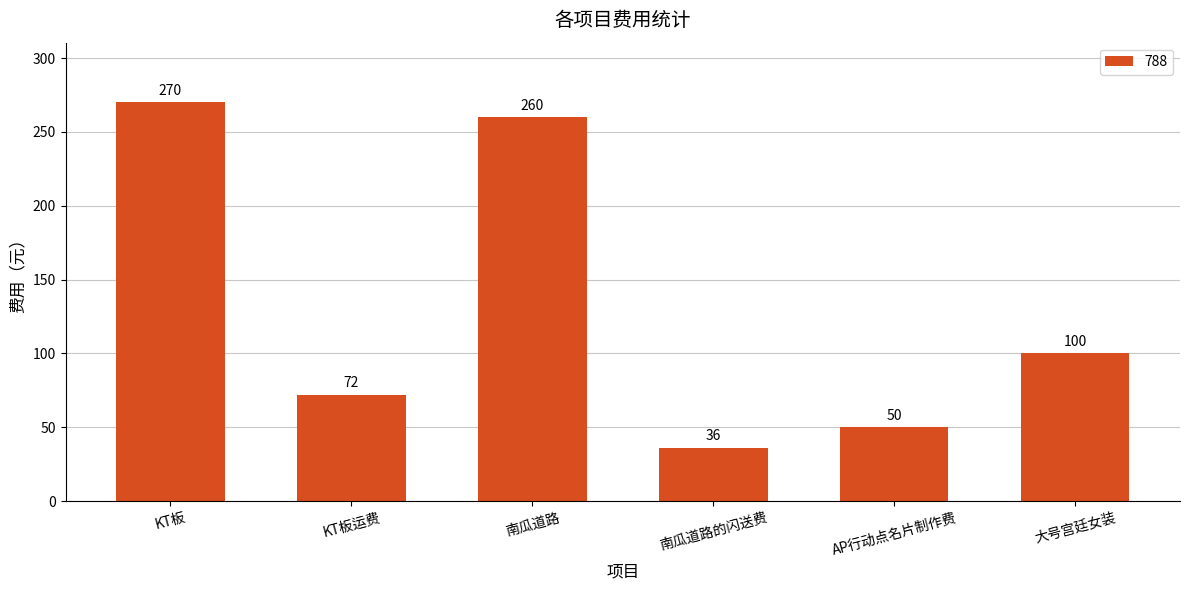

What is the greatest value displayed?

270